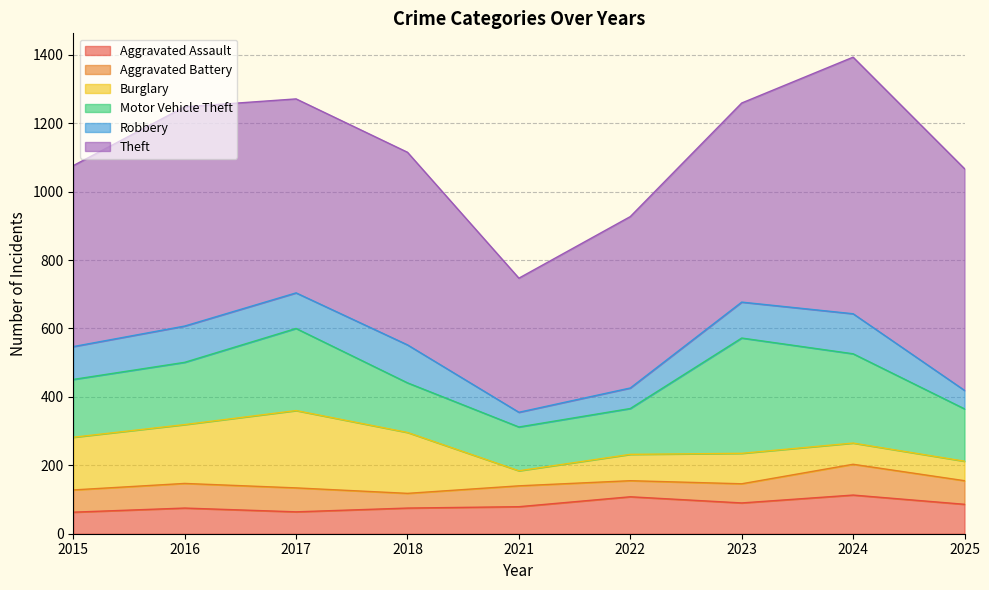

What is the maximum value for Motor Vehicle Theft?

337